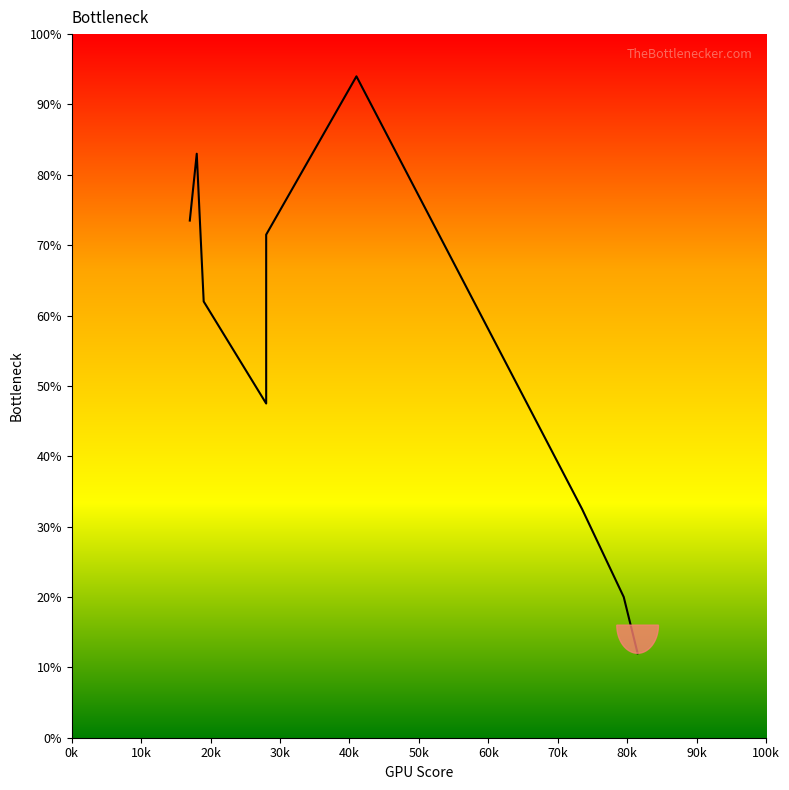

What is the maximum value shown in the chart?

94.0